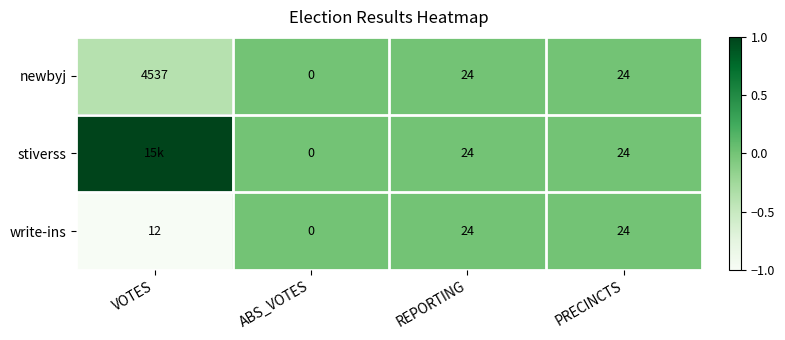

Count the write-ins values in the range 12 to 24.

3